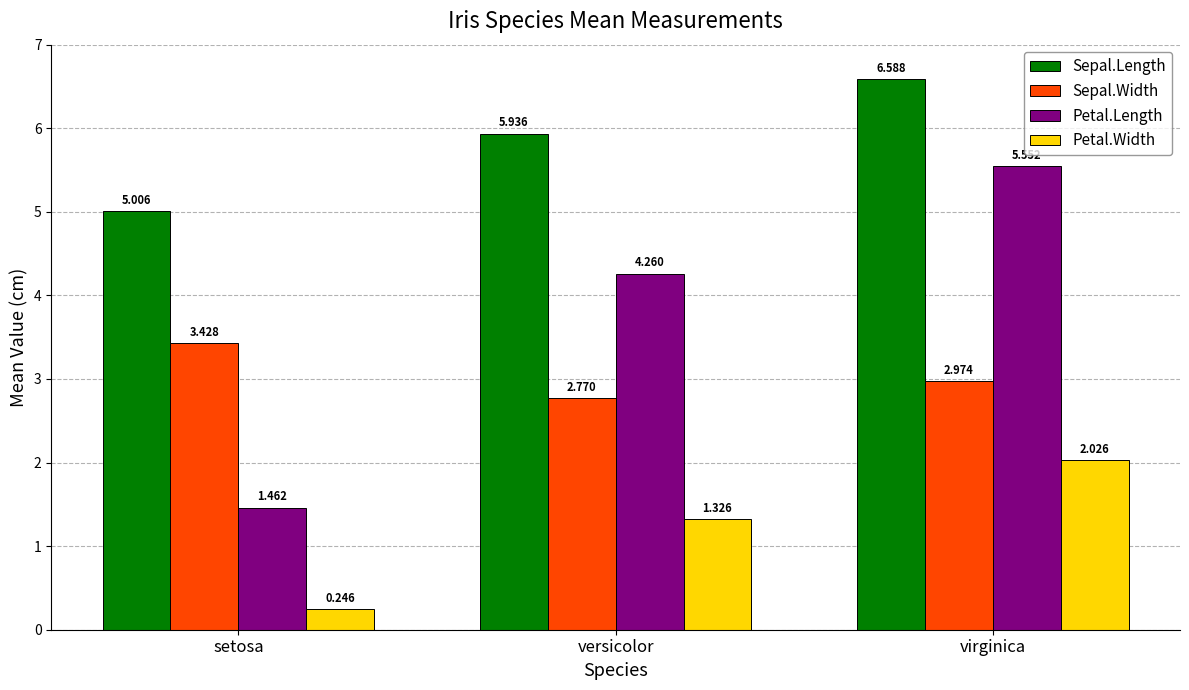

Rank the series by their maximum value, from lowest to highest.

Petal.Width, Sepal.Width, Petal.Length, Sepal.Length